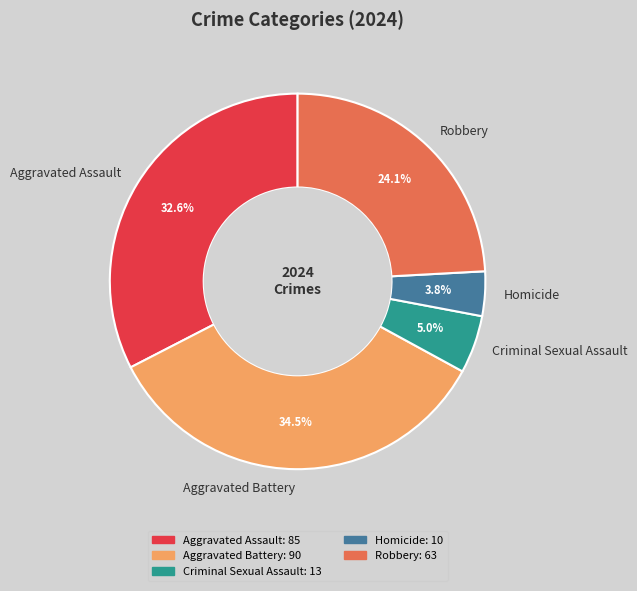

Does Homicide represent more than half of the total?

No